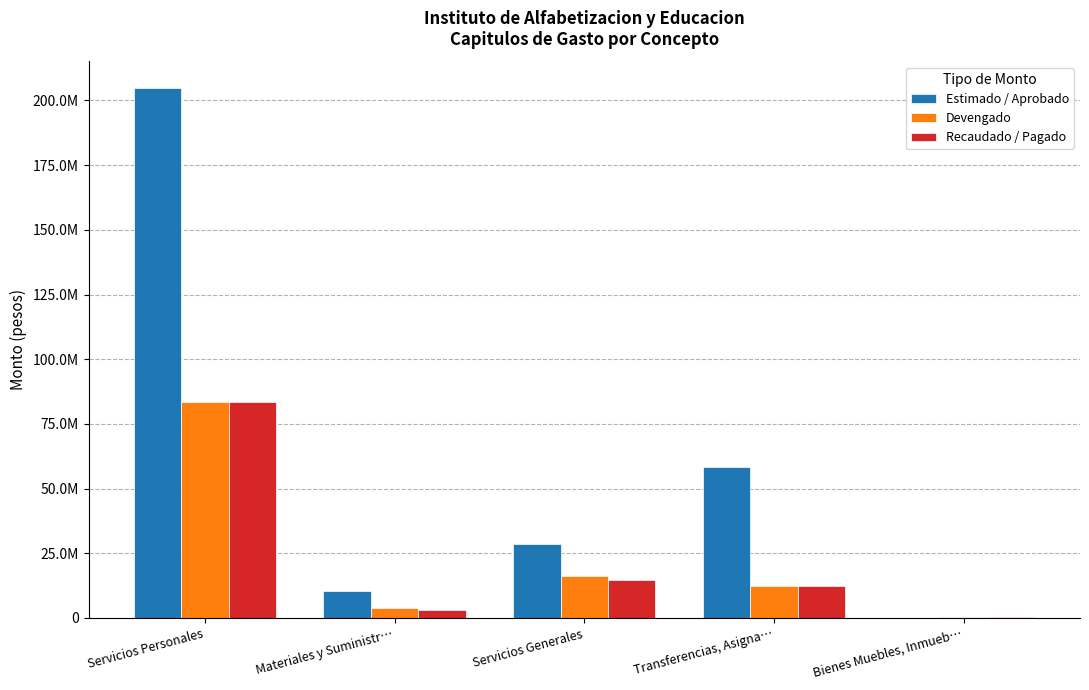

What are all the series names shown in the legend?

Estimado / Aprobado, Devengado, Recaudado / Pagado